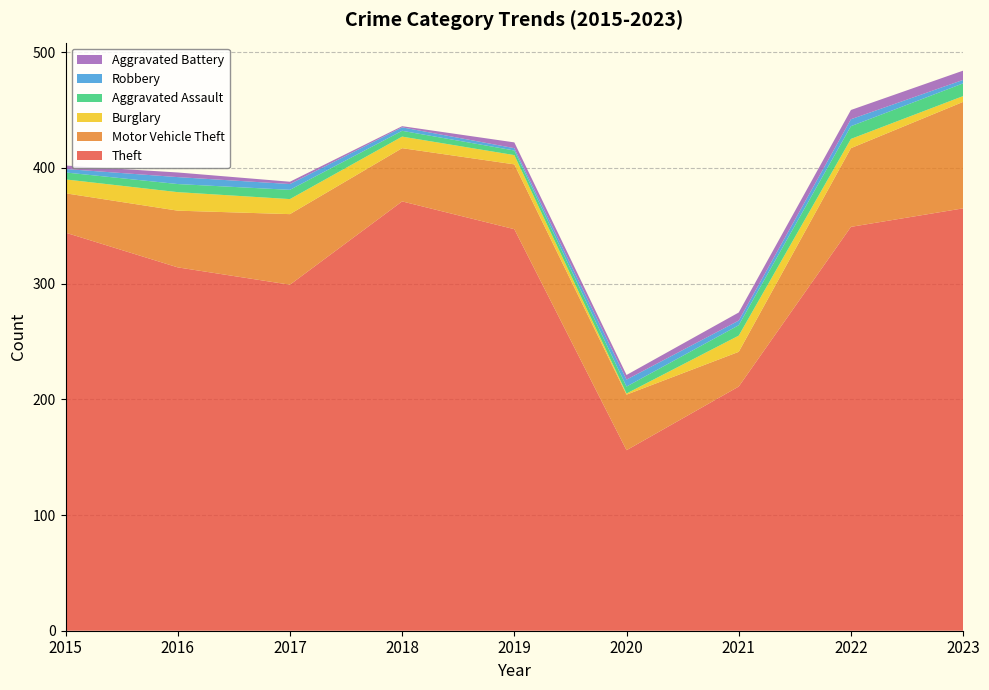

Reading right to left, what are all the values shown in this chart?

Theft: 365	349	211	156	347	371	299	314	344
Motor Vehicle Theft: 92	68	30	48	56	46	61	49	34
Burglary: 5	8	14	1	8	10	13	16	12
Aggravated Assault: 11	11	9	6	4	5	8	7	6
Robbery: 3	6	4	6	2	3	5	6	3
Aggravated Battery: 8	8	7	4	5	1	2	4	3